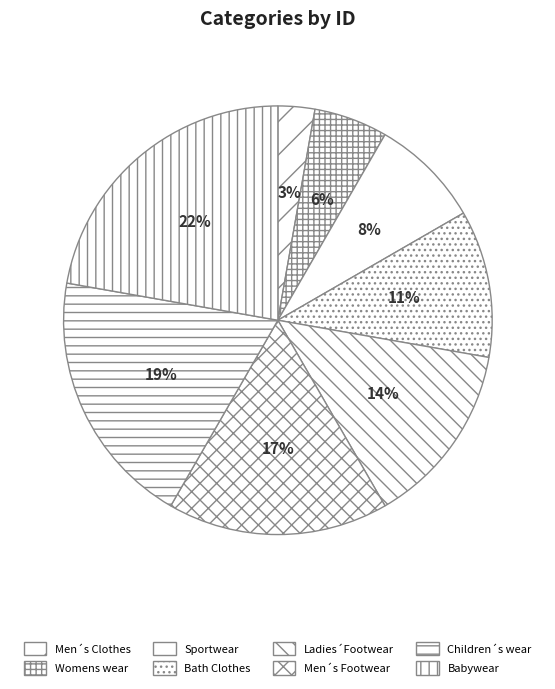

To the nearest percent, what percentage of the pie is Men´s Footwear?

17%